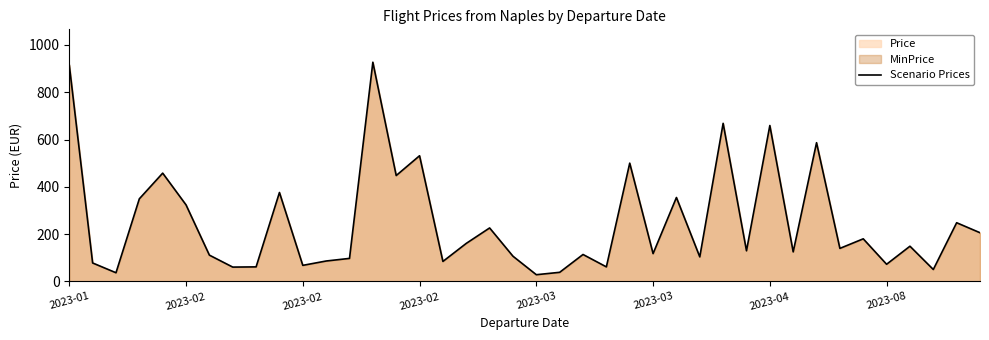

Reading left to right, list all the values displayed in this chart.

914.8	78.2	36.8	349.4	457.9	323.6	111.2	60.7	61.6	376.0	68.0	86.4	97.5	926.8	447.8	531.4	84.6	160.9	226.2	106.7	28.5	38.6	114.0	61.6	500.2	117.7	354.9	103.9	668.4	129.6	659.2	125.0	586.6	139.8	180.2	72.6	148.9	50.6	248.2	205.9